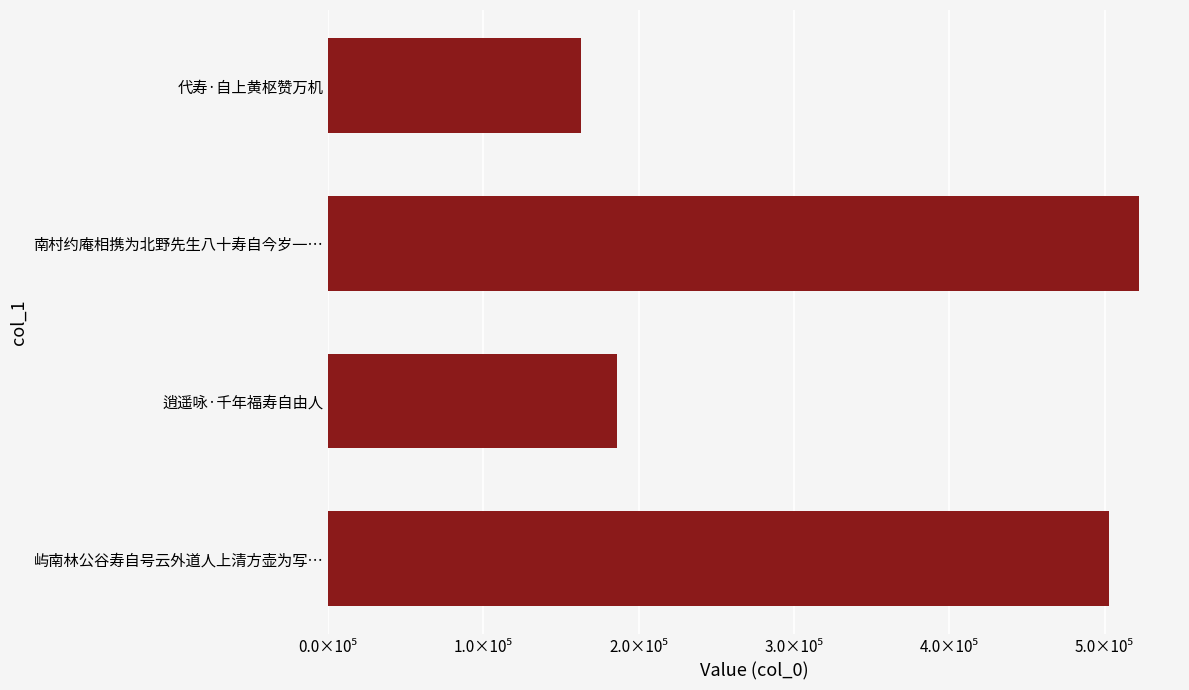

What is the difference between the maximum and minimum values?

359890